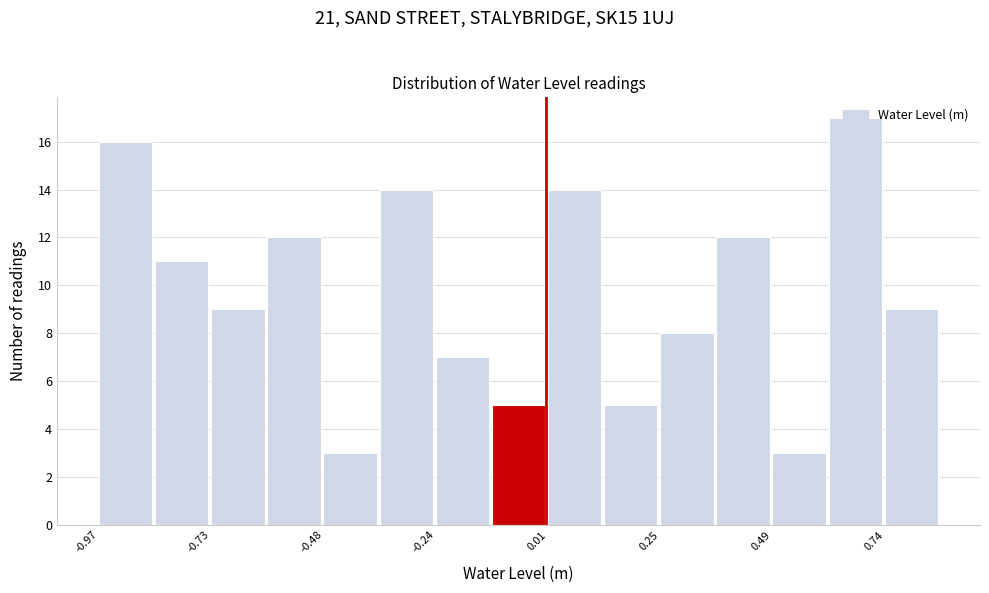

Around what value on the x-axis is the tallest bar? Give the approximate position of its centre, as read against the axis.

0.65